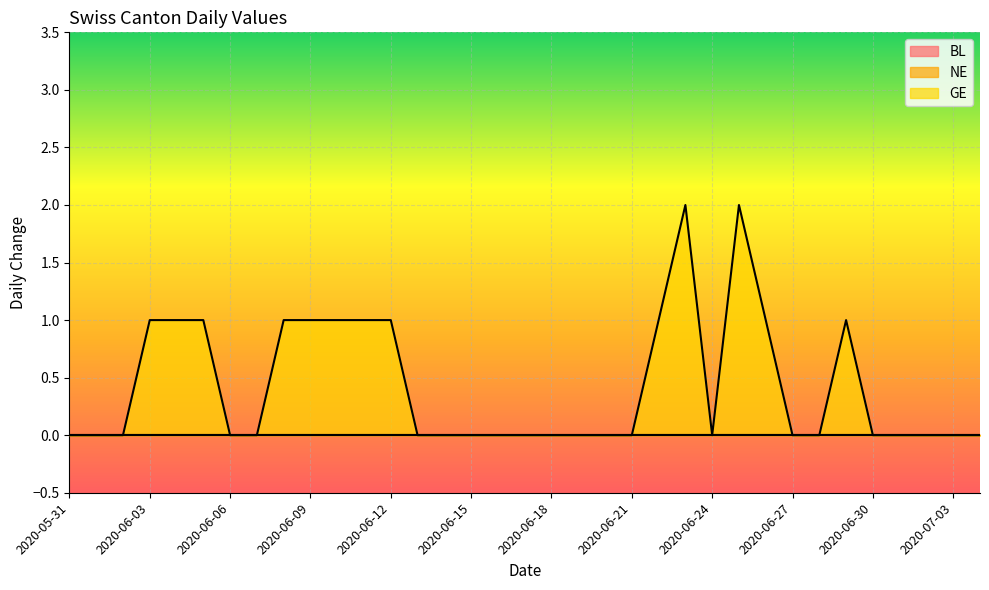

Which category has the highest value in the NE series?

2020-05-31